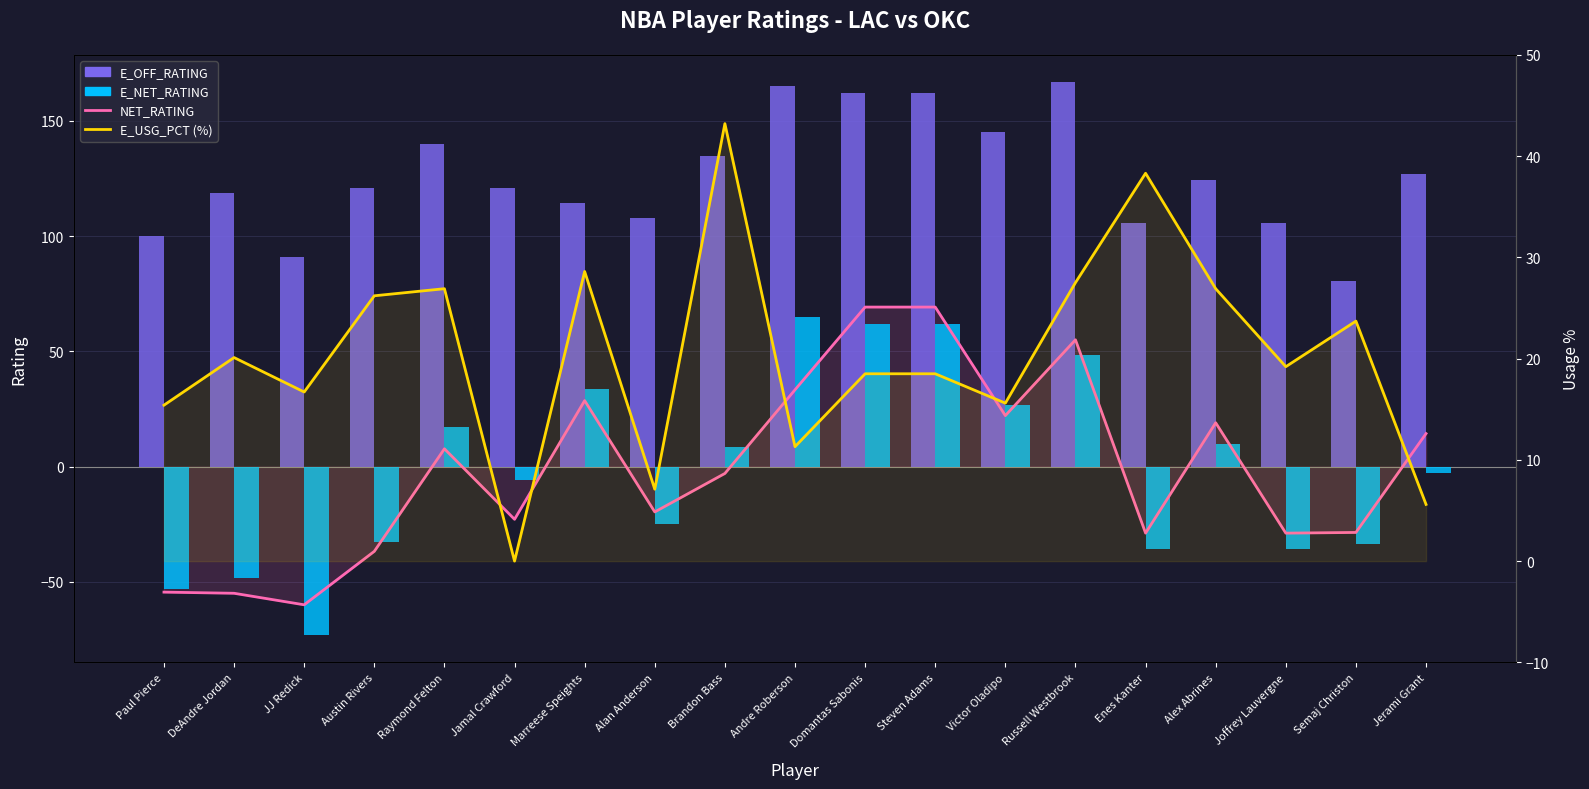

The NET_RATING series shows 3.7 at Jerami Grant. True or false?

False